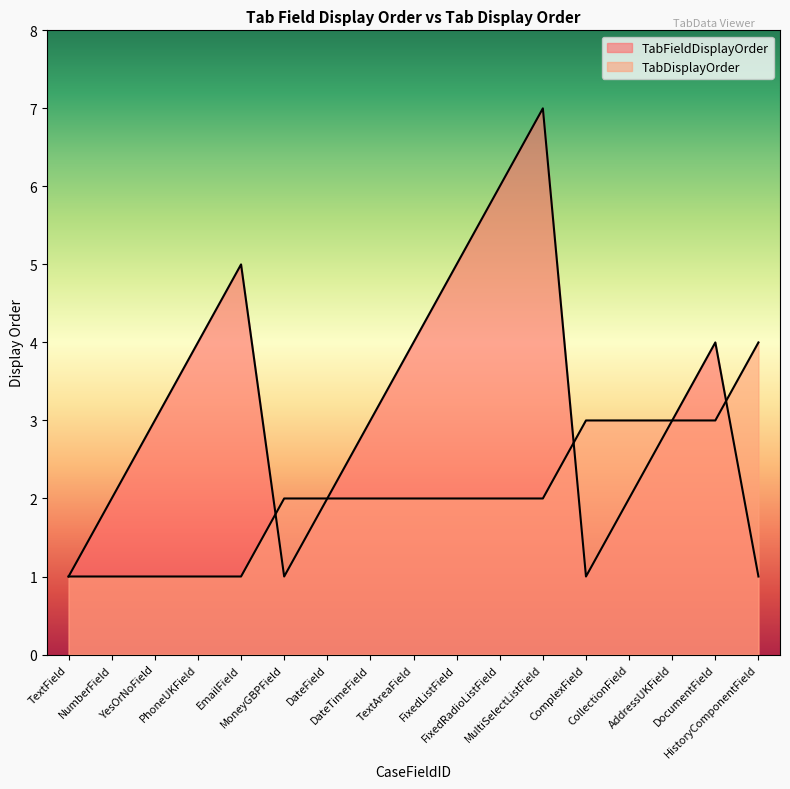

Between which two adjacent categories do TabFieldDisplayOrder and TabDisplayOrder first intersect?

EmailField and MoneyGBPField